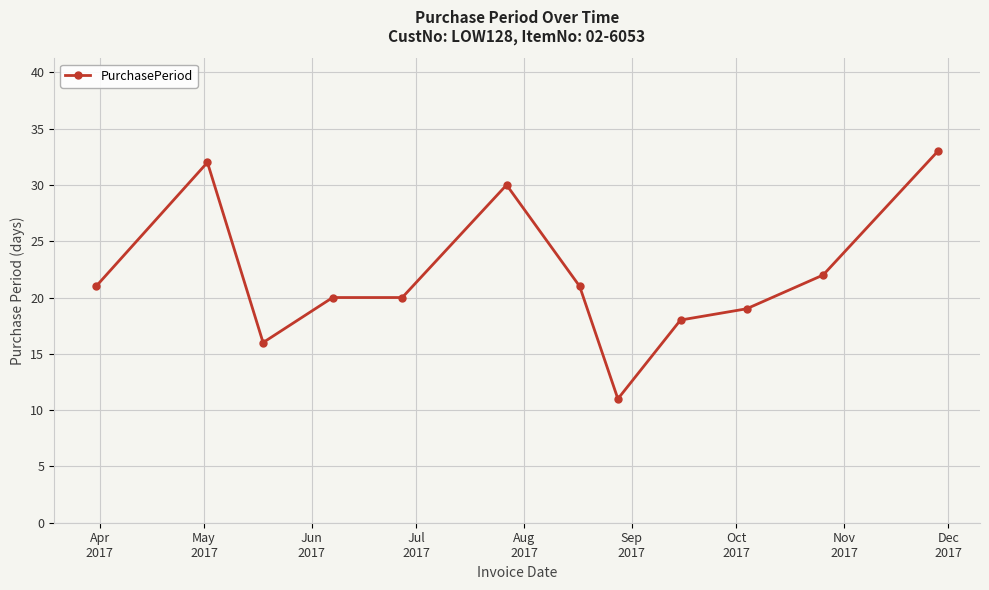

What is the value of the 9th point from the left?

18